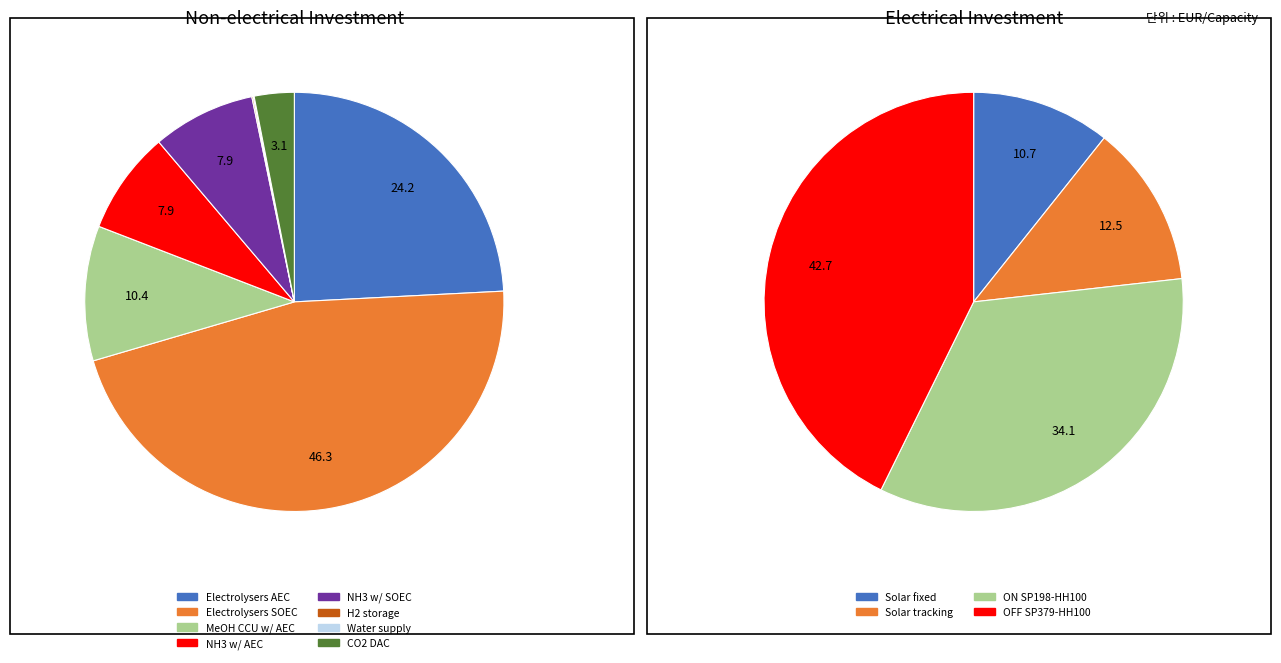

Is CO2 capture DAC the majority of the pie?

No